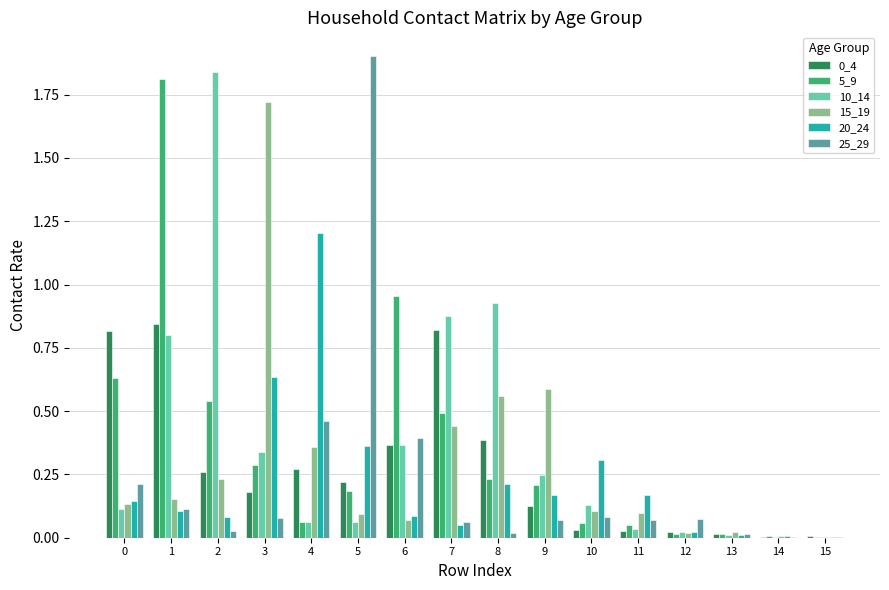

The value of 0_4 at 6 is 0.1. True or false?

False